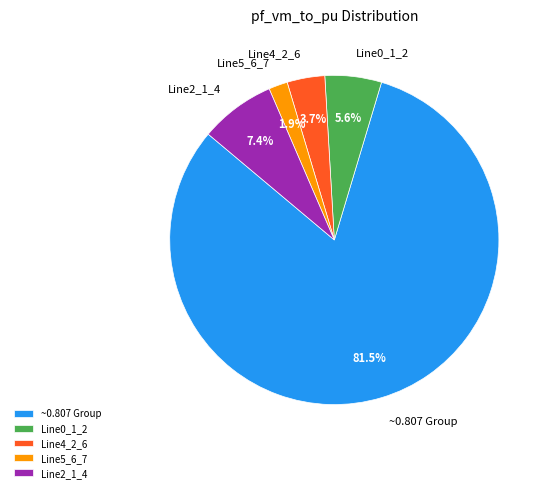

Do Line4_2_6 and Line0_1_2 together represent more than half of the pie?

No